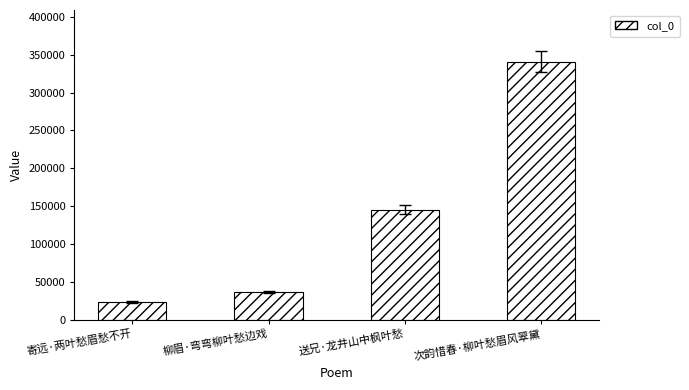

At which category does the chart reach its minimum across all series?

寄远·两叶愁眉愁不开